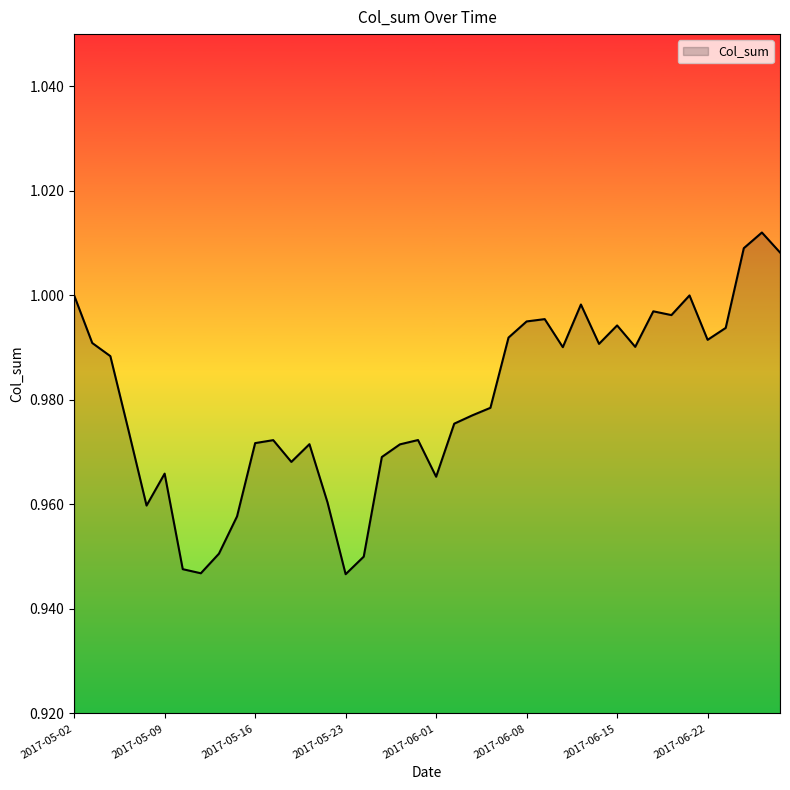

What is the value of the 29th point from the left?

1.0